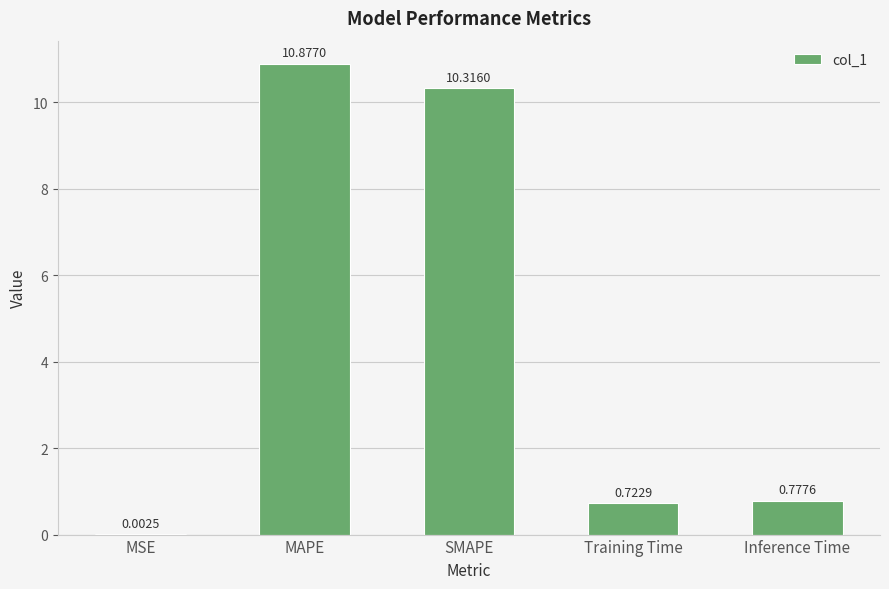

At which label is the value closest to 5?

Inference Time